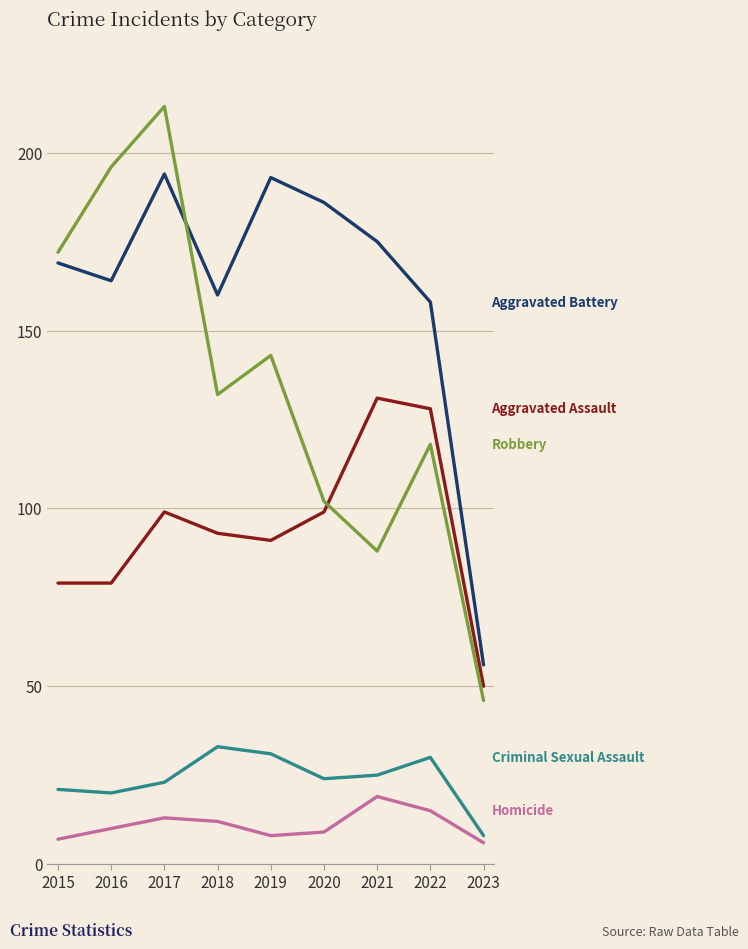

What is the total value across all series at 2021?

438